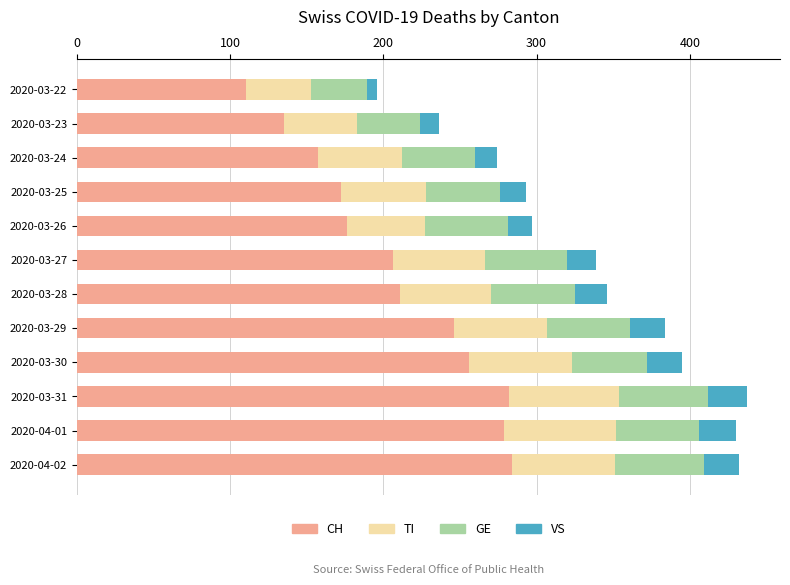

What is the difference between the maximum and minimum values in the CH series?

174